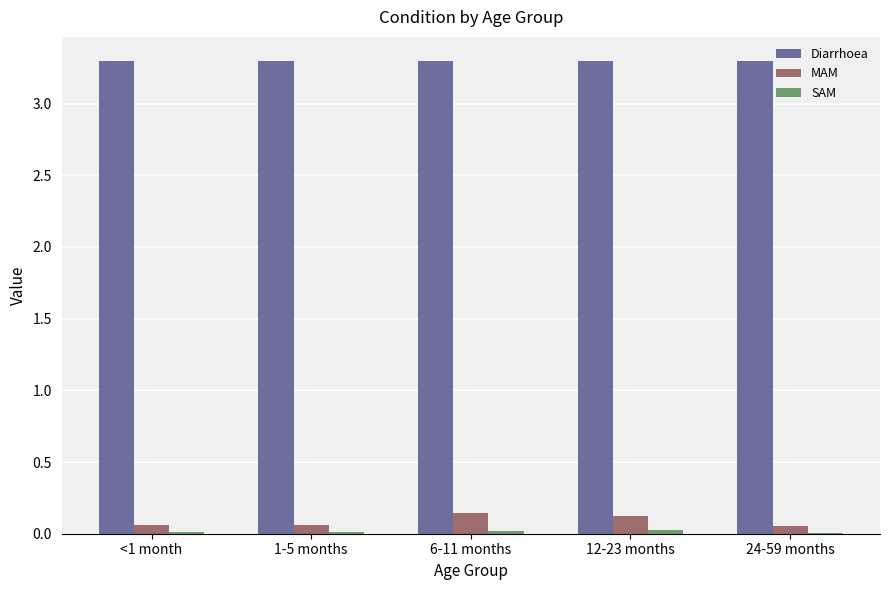

Which series has the largest total across all categories?

Diarrhoea